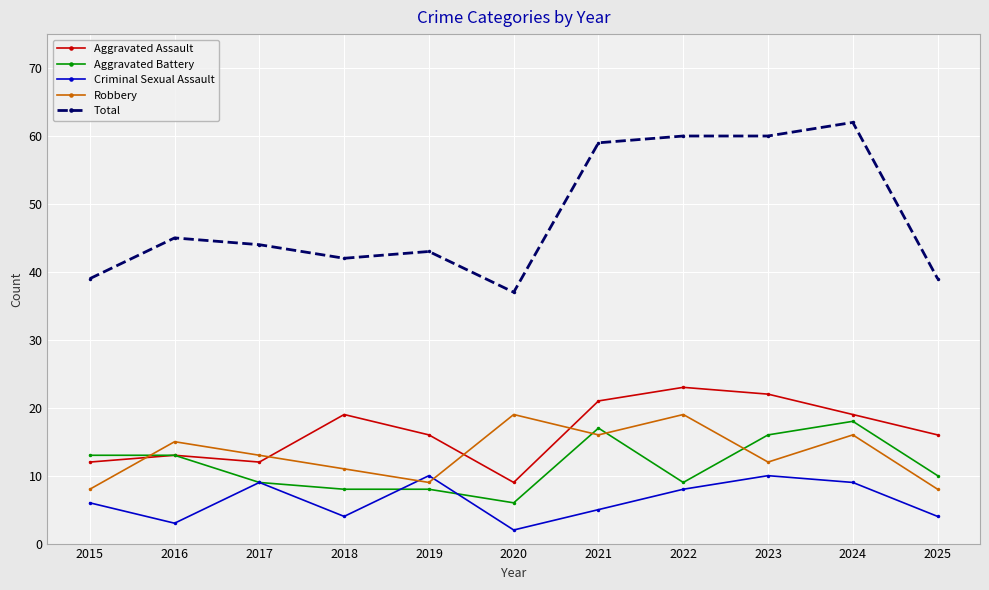

Reading left to right, extract all data points from this chart.

Aggravated Assault: 12	13	12	19	16	9	21	23	22	19	16
Aggravated Battery: 13	13	9	8	8	6	17	9	16	18	10
Criminal Sexual Assault: 6	3	9	4	10	2	5	8	10	9	4
Robbery: 8	15	13	11	9	19	16	19	12	16	8
Total: 39	45	44	42	43	37	59	60	60	62	39